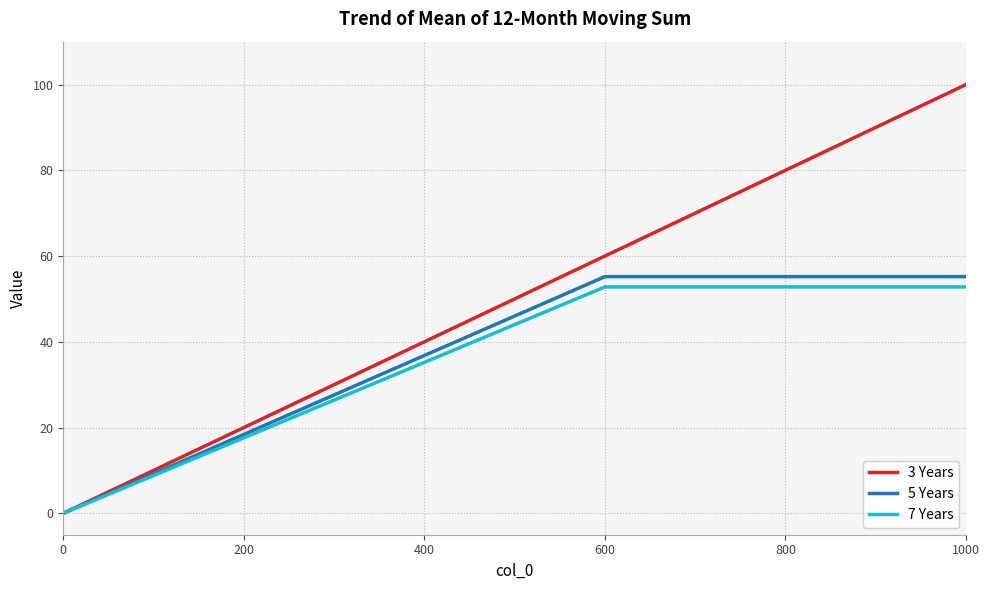

Which series has the largest total across all categories?

3 Years